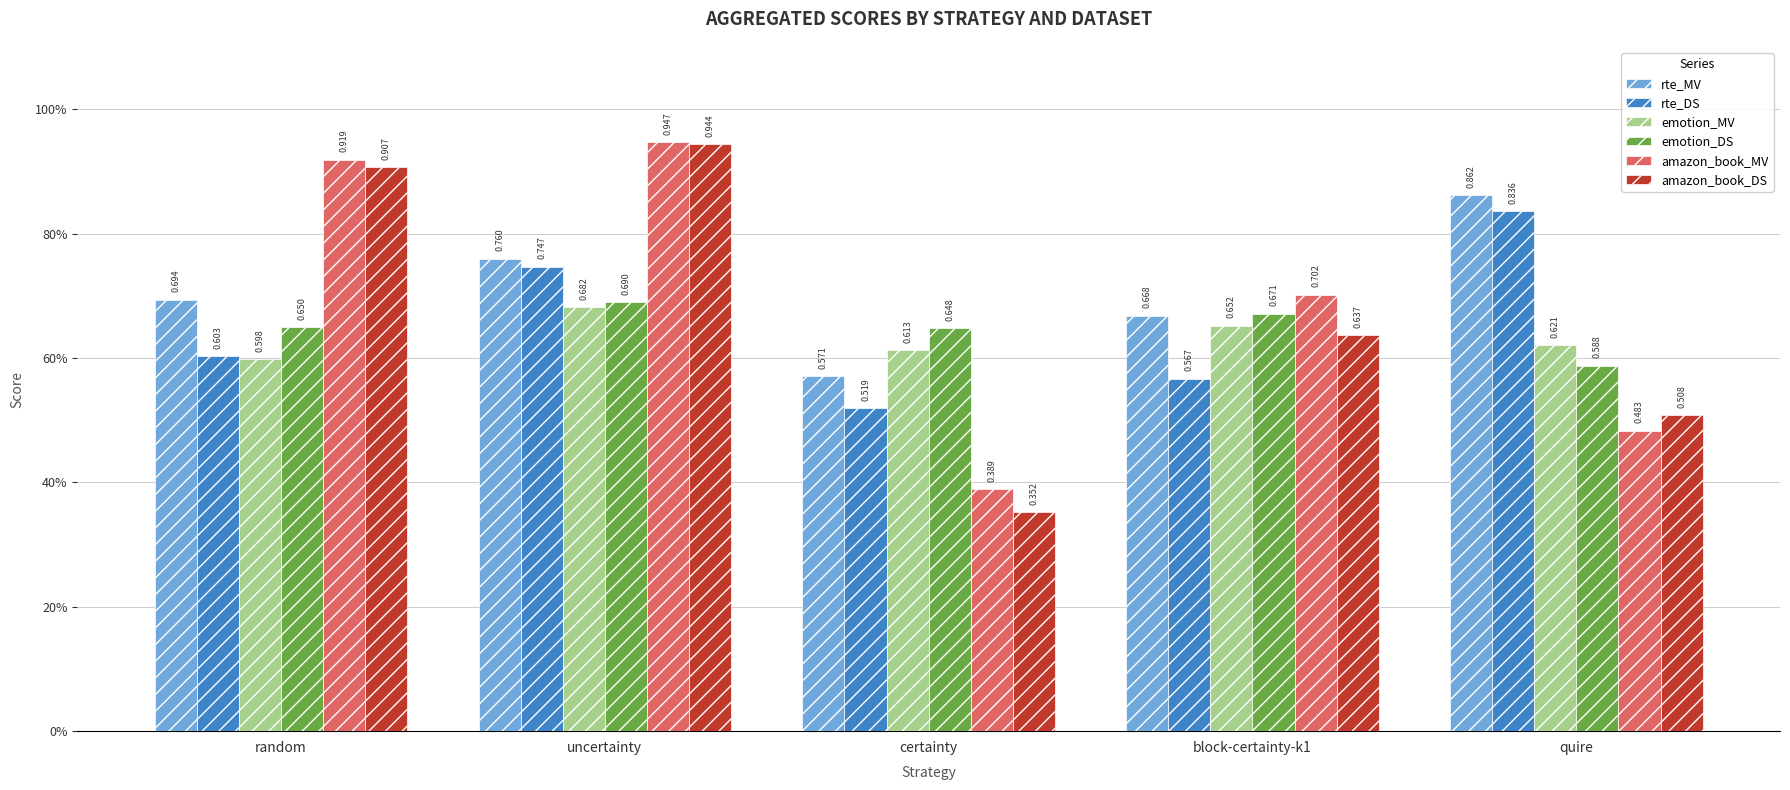

What is the approximate value of amazon_book_MV at uncertainty?

0.9